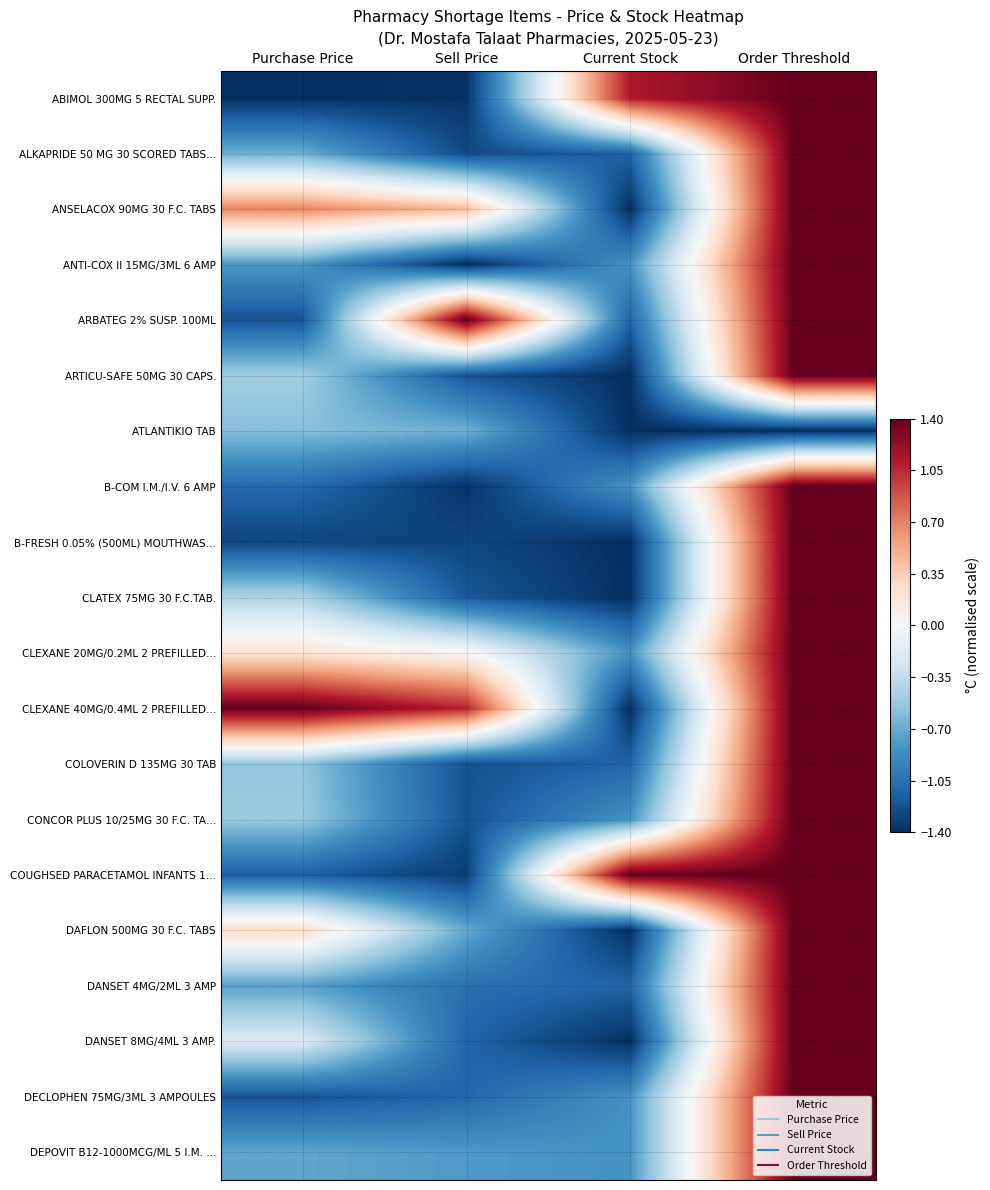

Reading left to right, extract all data points from this chart.

ABIMOL 300MG 5 RECTAL SUPP.: Purchase Price=-1.4	Sell Price=-1.4	Current Stock=1.1	Order Threshold=1.4
ALKAPRIDE 50 MG 30 SCORED TABS…: Purchase Price=-0.7	Sell Price=-1.3	Current Stock=-1.1	Order Threshold=1.4
ANSELACOX 90MG 30 F.C. TABS: Purchase Price=0.7	Sell Price=0.5	Current Stock=-1.4	Order Threshold=1.4
ANTI-COX II 15MG/3ML 6 AMP: Purchase Price=-0.8	Sell Price=-1.4	Current Stock=-0.8	Order Threshold=1.4
ARBATEG 2% SUSP. 100ML: Purchase Price=-1.2	Sell Price=1.4	Current Stock=-1.1	Order Threshold=1.4
ARTICU-SAFE 50MG 30 CAPS.: Purchase Price=-0.5	Sell Price=-1.2	Current Stock=-1.4	Order Threshold=1.4
ATLANTIKIO TAB: Purchase Price=-0.6	Sell Price=-0.7	Current Stock=-1.4	Order Threshold=-1.4
B-COM I.M./I.V. 6 AMP: Purchase Price=-1.1	Sell Price=-1.4	Current Stock=-0.8	Order Threshold=1.4
B-FRESH 0.05% (500ML) MOUTHWAS…: Purchase Price=-1.3	Sell Price=-1.3	Current Stock=-1.4	Order Threshold=1.4
CLATEX 75MG 30 F.C.TAB.: Purchase Price=-0.4	Sell Price=-1.2	Current Stock=-1.4	Order Threshold=1.4
CLEXANE 20MG/0.2ML 2 PREFILLED…: Purchase Price=0.2	Sell Price=0.0	Current Stock=-0.8	Order Threshold=1.4
CLEXANE 40MG/0.4ML 2 PREFILLED…: Purchase Price=1.4	Sell Price=1.1	Current Stock=-1.4	Order Threshold=1.4
COLOVERIN D 135MG 30 TAB: Purchase Price=-0.5	Sell Price=-1.2	Current Stock=-1.1	Order Threshold=1.4
CONCOR PLUS 10/25MG 30 F.C. TA…: Purchase Price=-0.5	Sell Price=-1.2	Current Stock=-0.8	Order Threshold=1.4
COUGHSED PARACETAMOL INFANTS 1…: Purchase Price=-1.1	Sell Price=-1.3	Current Stock=1.4	Order Threshold=1.4
DAFLON 500MG 30 F.C. TABS: Purchase Price=0.3	Sell Price=-0.7	Current Stock=-1.4	Order Threshold=1.4
DANSET 4MG/2ML 3 AMP: Purchase Price=-0.8	Sell Price=-1.1	Current Stock=-1.1	Order Threshold=1.4
DANSET 8MG/4ML 3 AMP.: Purchase Price=-0.2	Sell Price=-1.1	Current Stock=-1.4	Order Threshold=1.4
DECLOPHEN 75MG/3ML 3 AMPOULES: Purchase Price=-1.2	Sell Price=-1.1	Current Stock=-0.8	Order Threshold=1.4
DEPOVIT B12-1000MCG/ML 5 I.M. …: Purchase Price=-0.7	Sell Price=-0.8	Current Stock=-0.8	Order Threshold=1.4